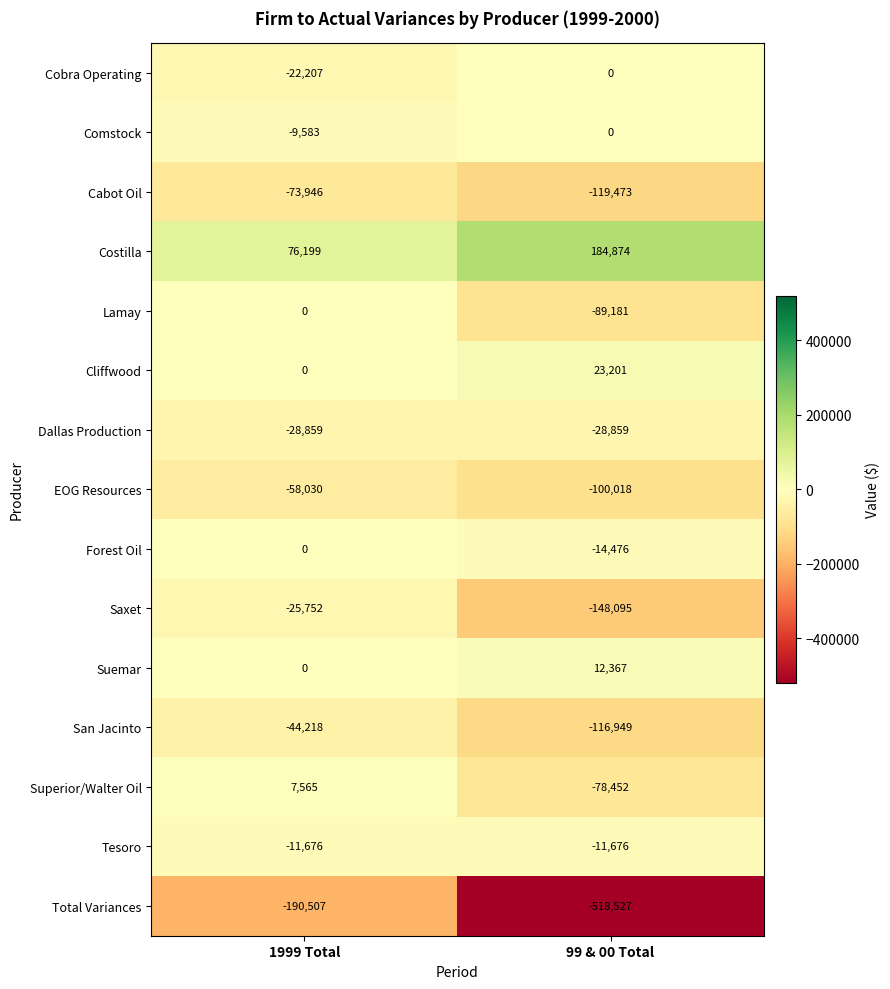

What is the spread (max minus min) of values at 1999 Total?

266706